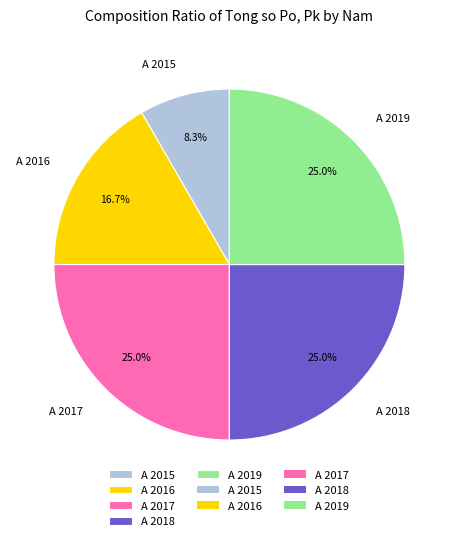

Count the number of slices in the pie.

5